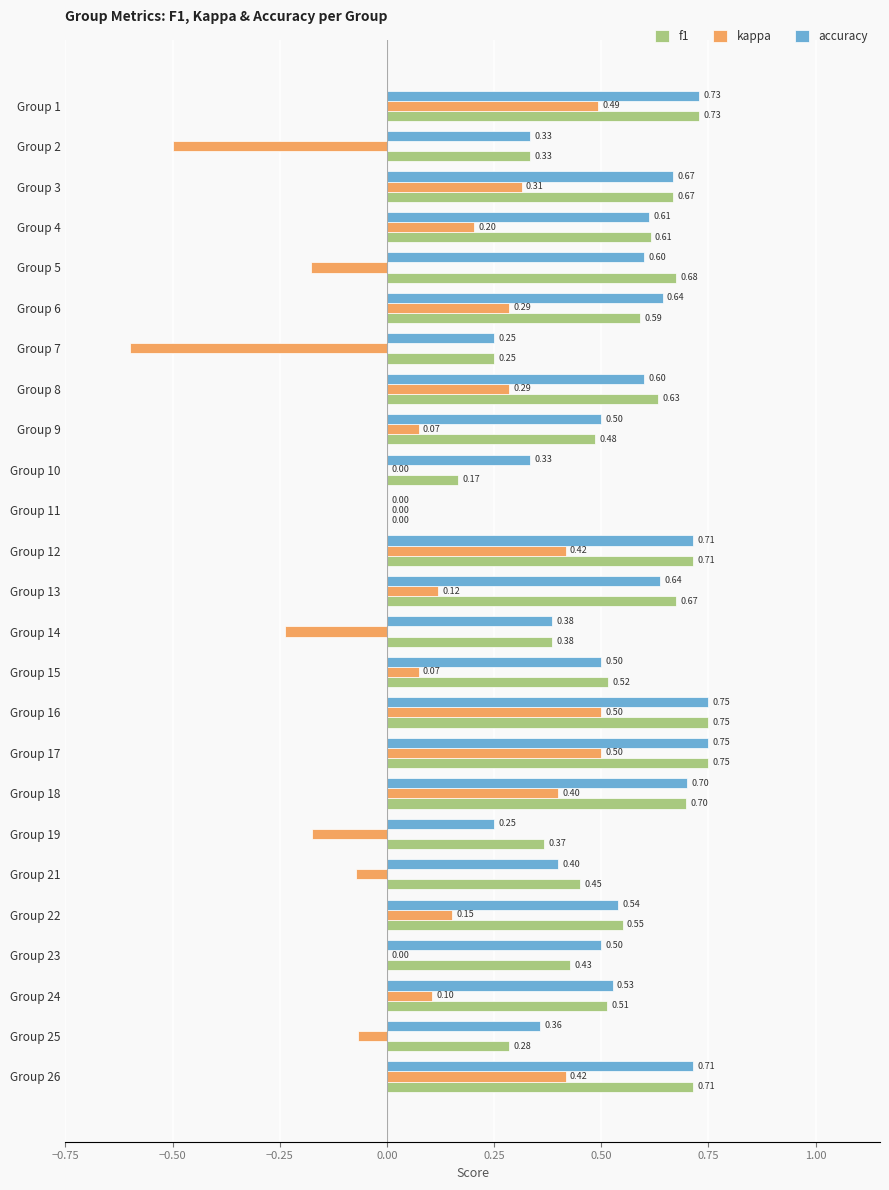

Which series has the largest total across all categories?

accuracy